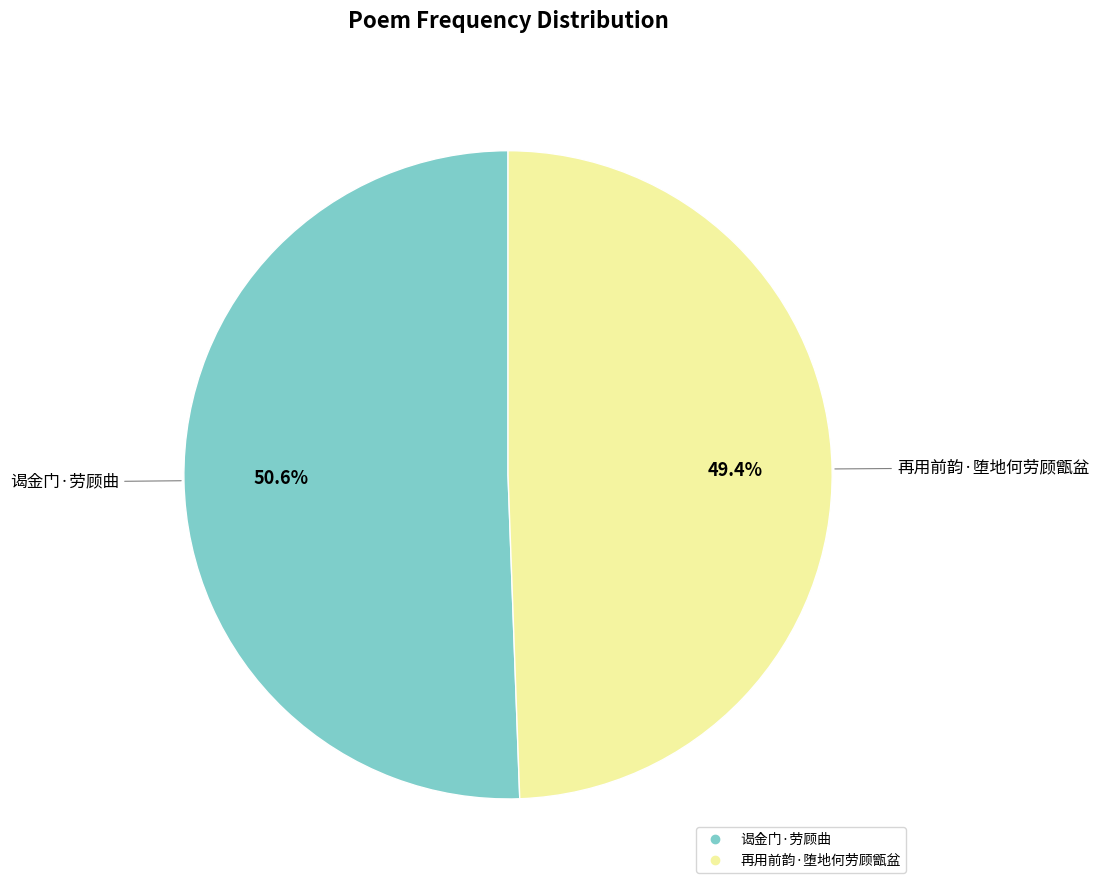

Which category has the smallest portion of the pie?

再用前韵·堕地何劳顾甑盆